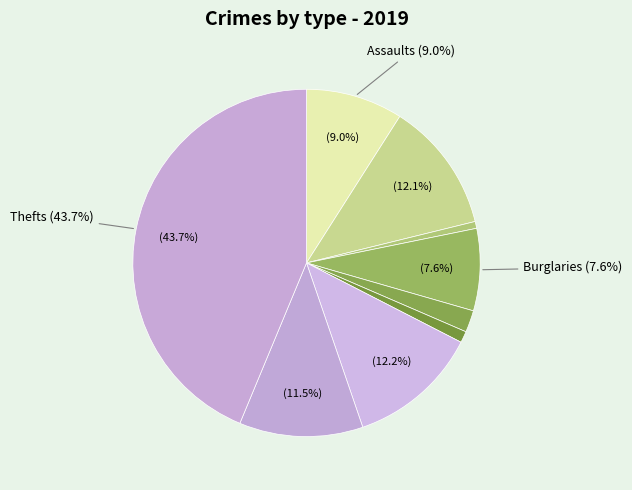

Count the number of slices in the pie.

9